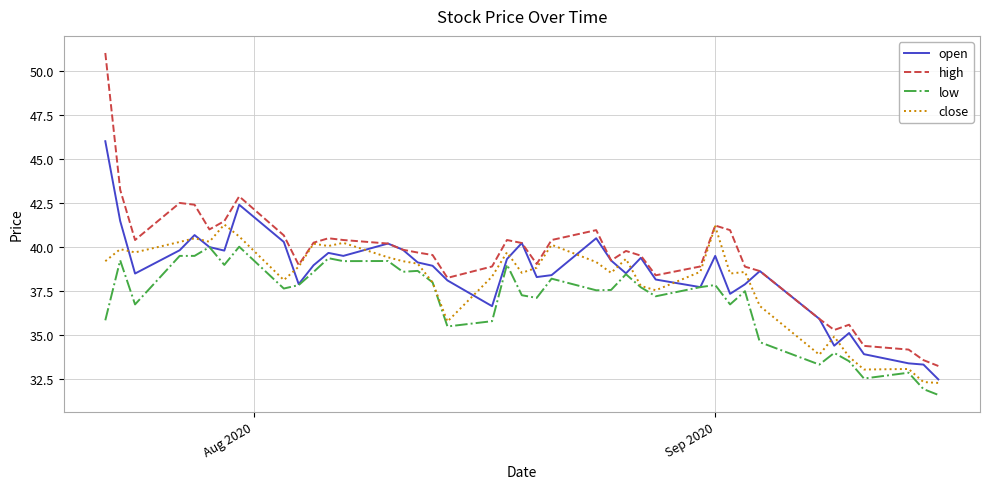

What are all the series names shown in the legend?

open, high, low, close